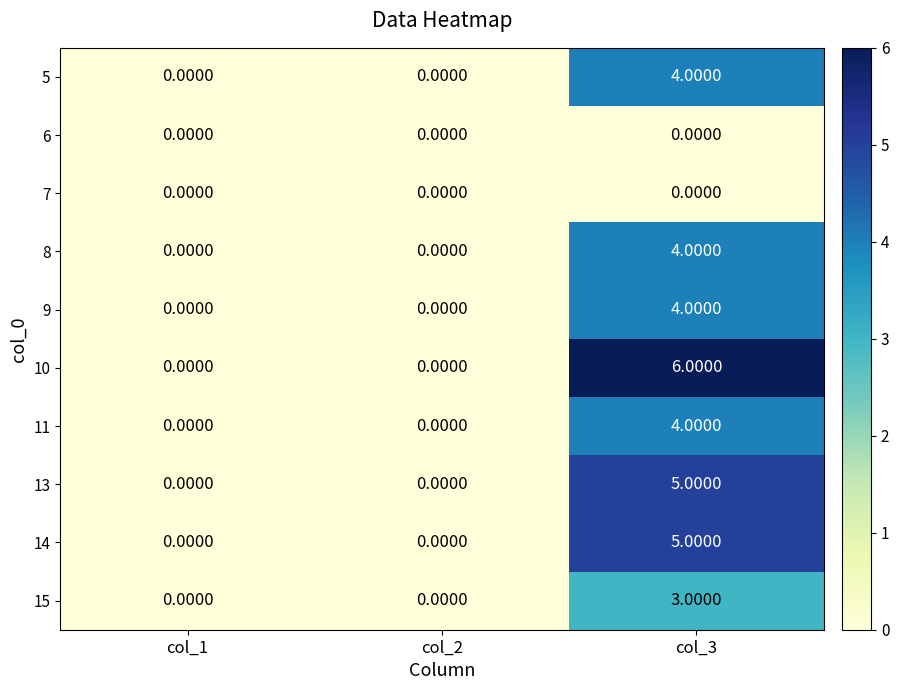

Which series has the largest total across all categories?

10